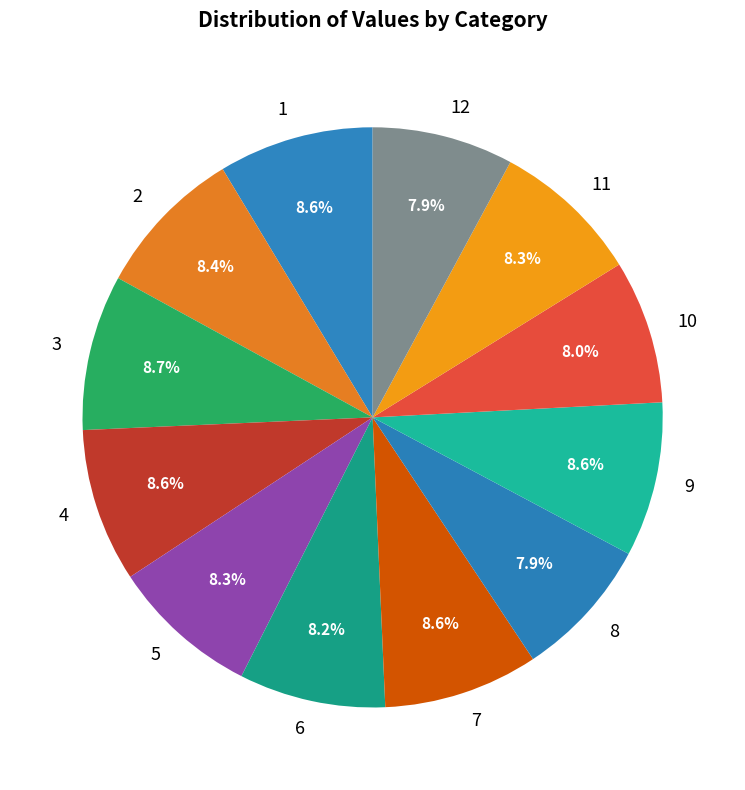

How much of the chart is everything except 8?

92.1%